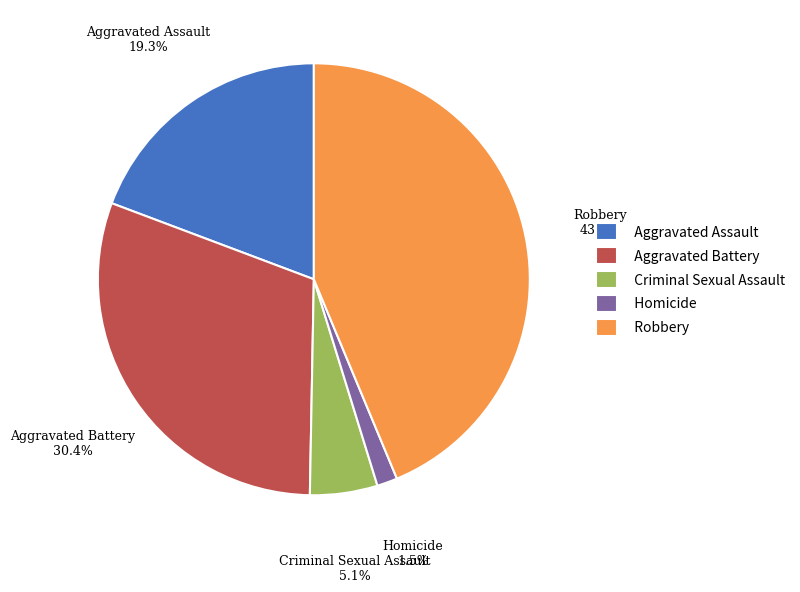

Is the sum of Criminal Sexual Assault and Robbery greater than half?

No